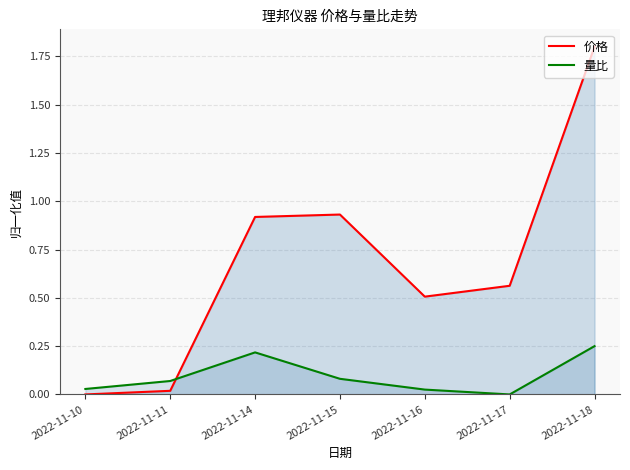

Rank the series by their maximum value, from lowest to highest.

量比, 价格